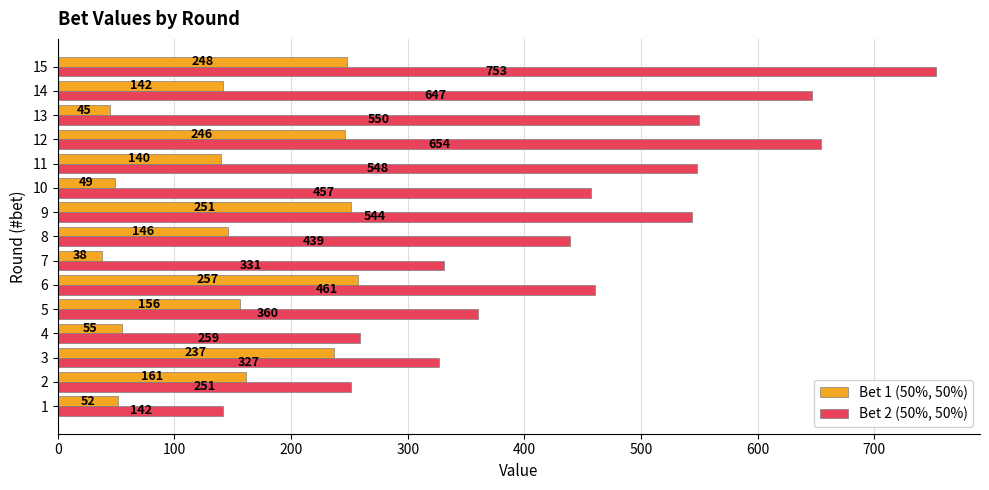

Rank the series by their average value, from lowest to highest.

Bet 1 (50%, 50%), Bet 2 (50%, 50%)